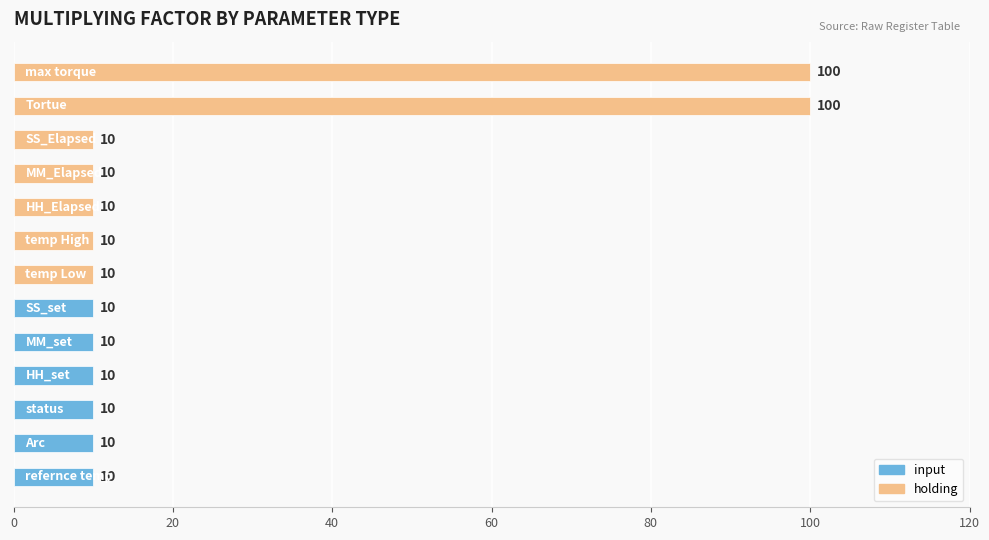

What is the difference between the maximum and minimum values?

90